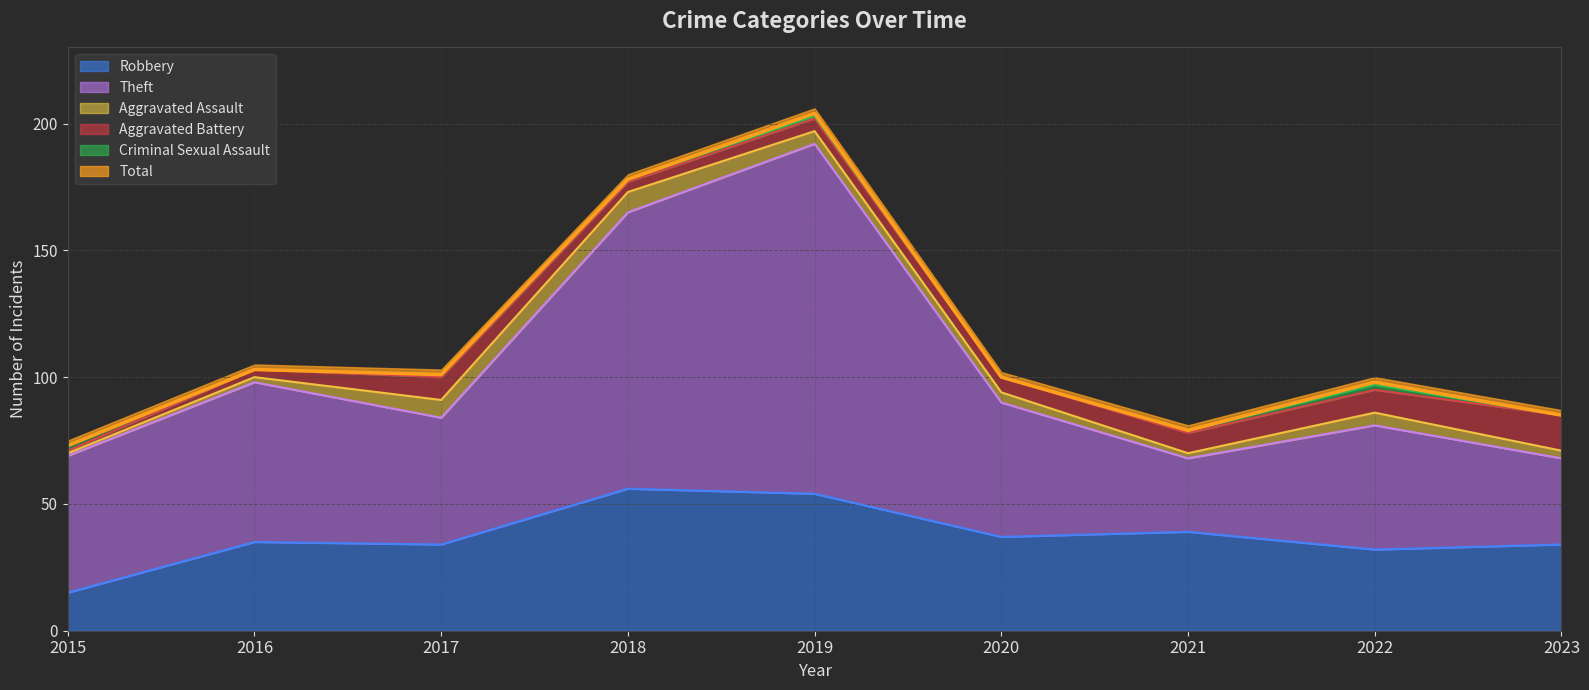

True or false: Total and Theft intersect in this chart.

False